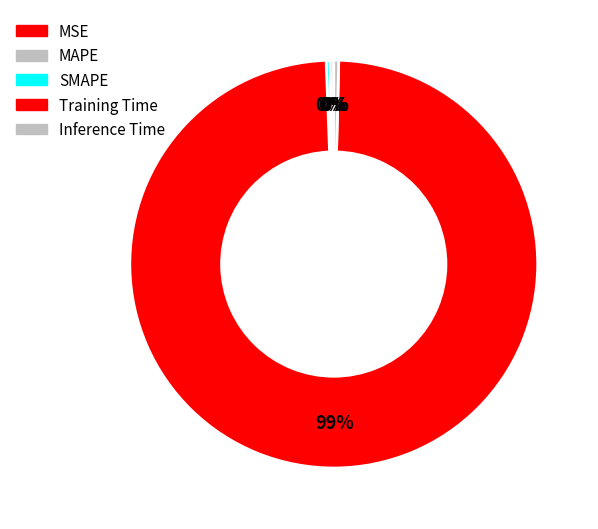

How many segments does this pie chart have?

5